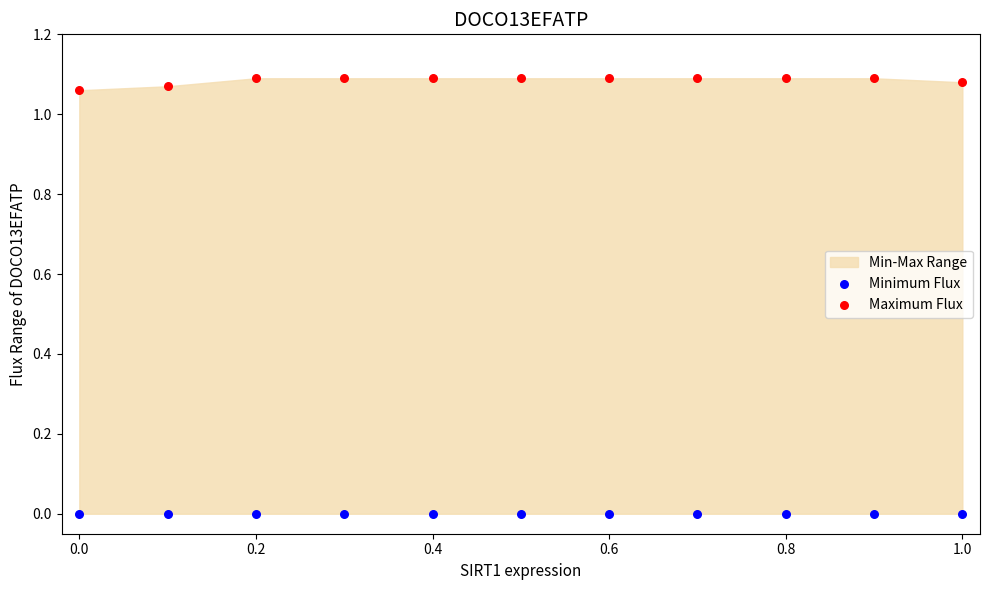

Which series reaches the minimum Y coordinate?

Minimum Flux